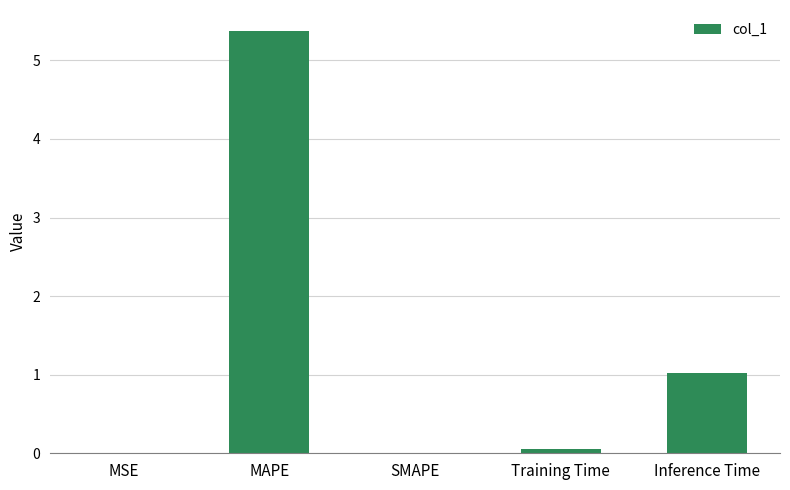

The chart shows a value of 1.0 at Inference Time. True or false?

True